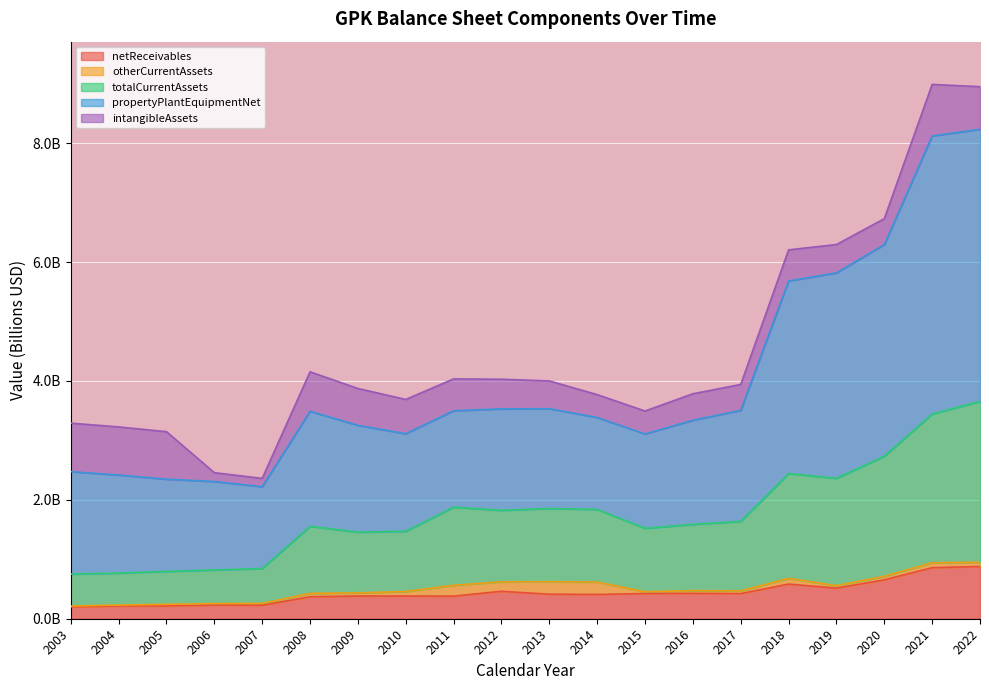

What are all the series names shown in the legend?

netReceivables, otherCurrentAssets, totalCurrentAssets, propertyPlantEquipmentNet, intangibleAssets